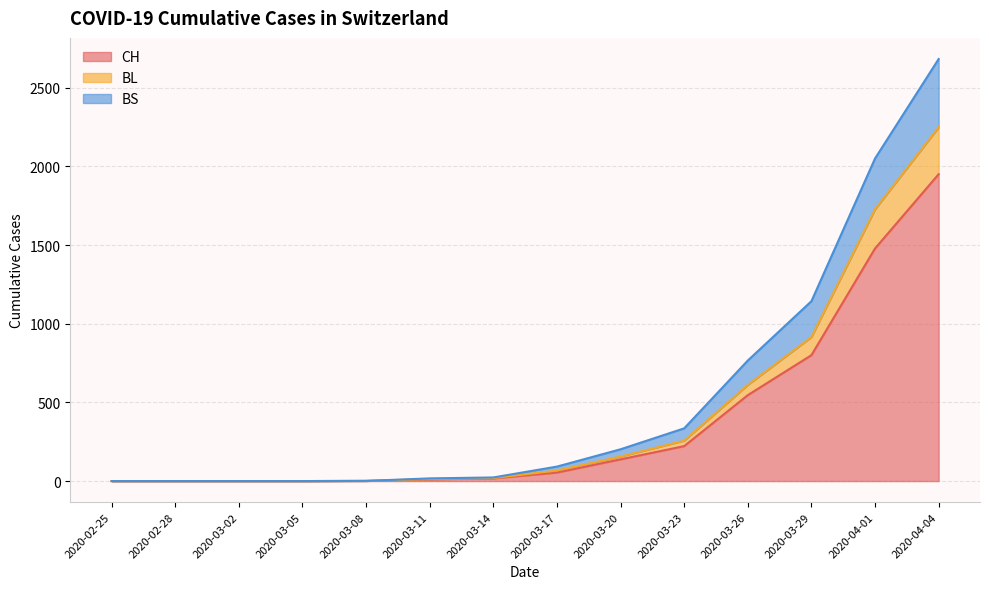

What is the spread (max minus min) of values at 2020-03-23?

113